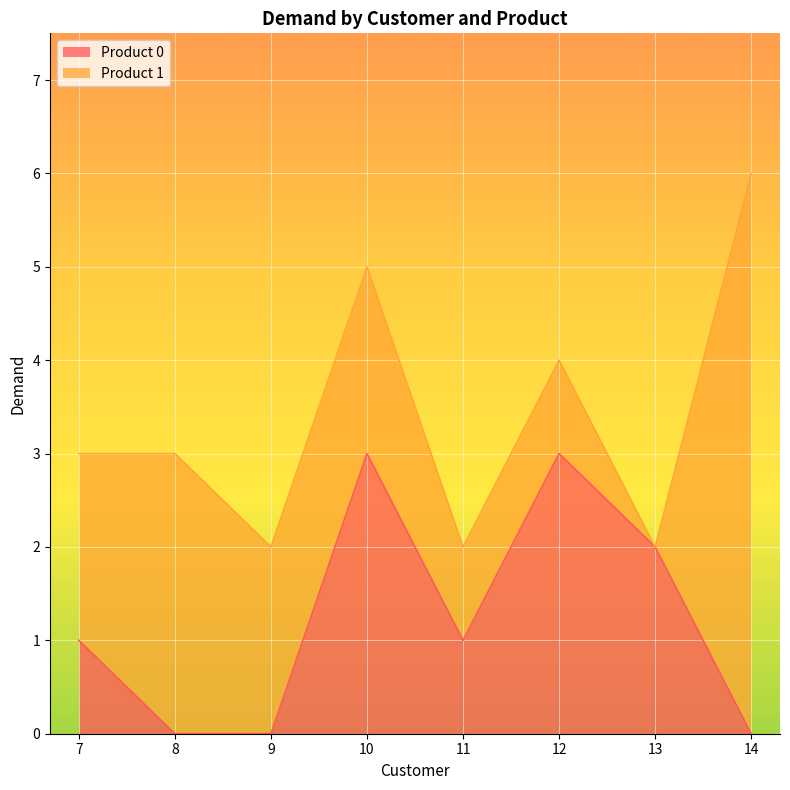

What is the sum of the values at 8 and 13?

2